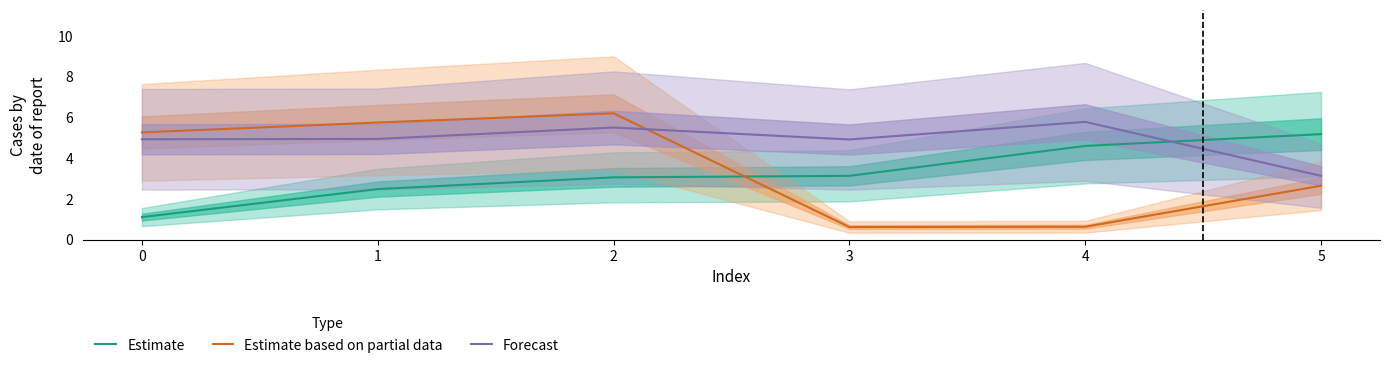

Where is the first local minimum for Forecast?

3